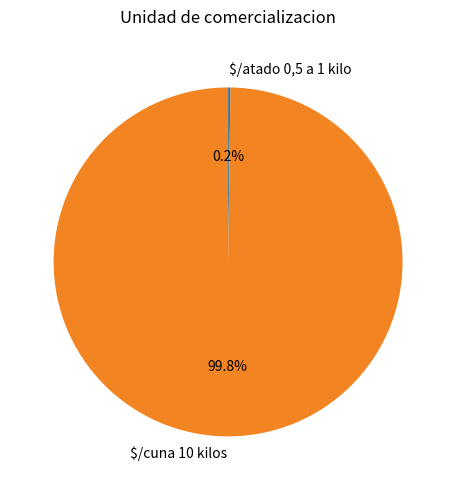

What is the majority slice?

$/cuna 10 kilos